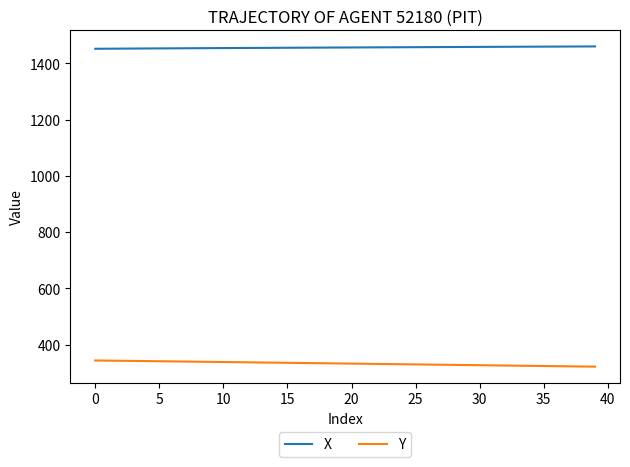

True or false: Y and X intersect in this chart.

False